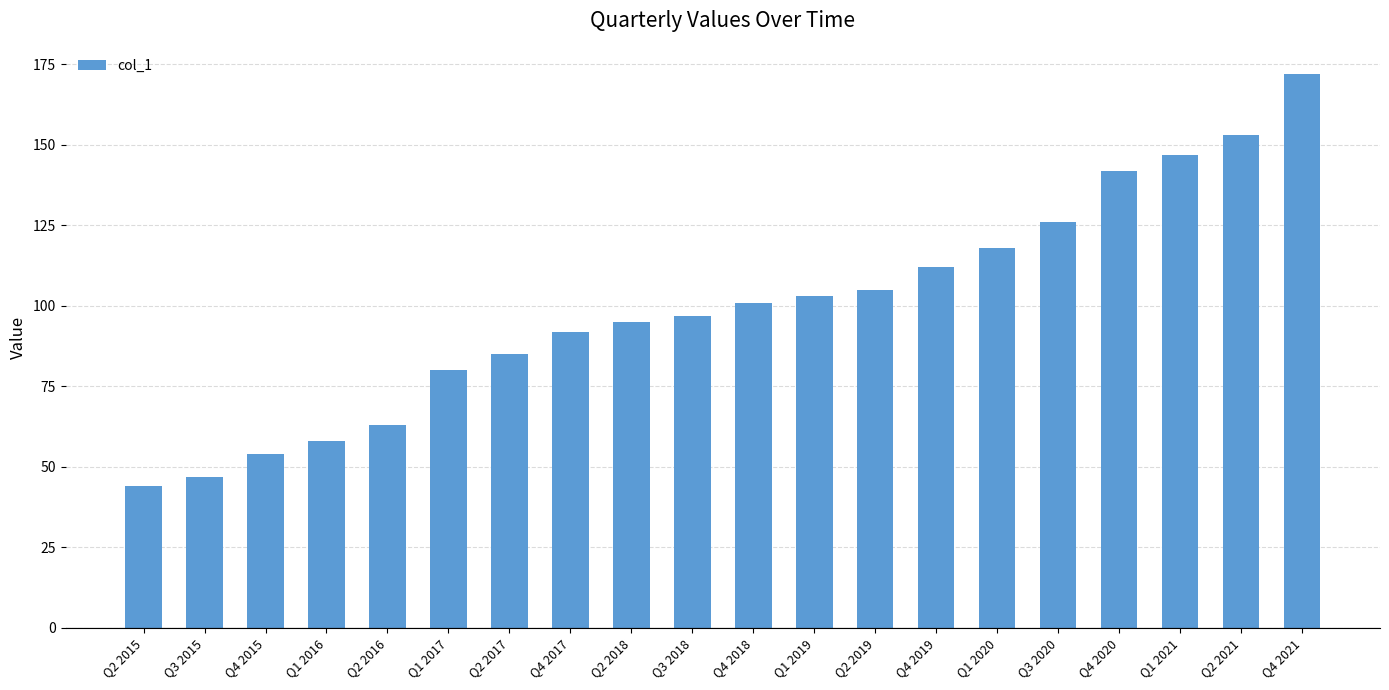

What is the maximum value shown in the chart?

172